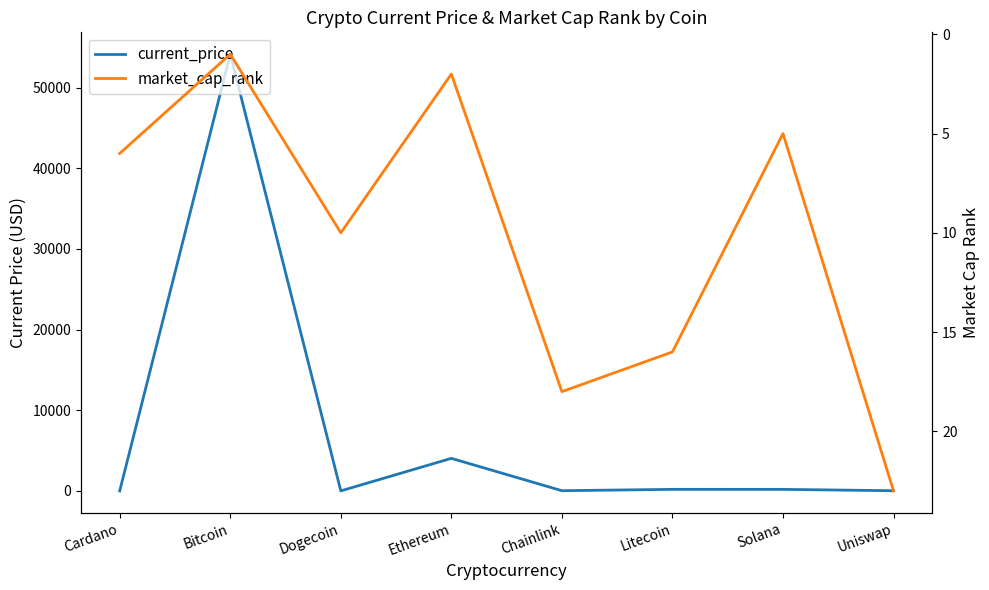

The value of market_cap_rank at Dogecoin is 10.0. True or false?

True